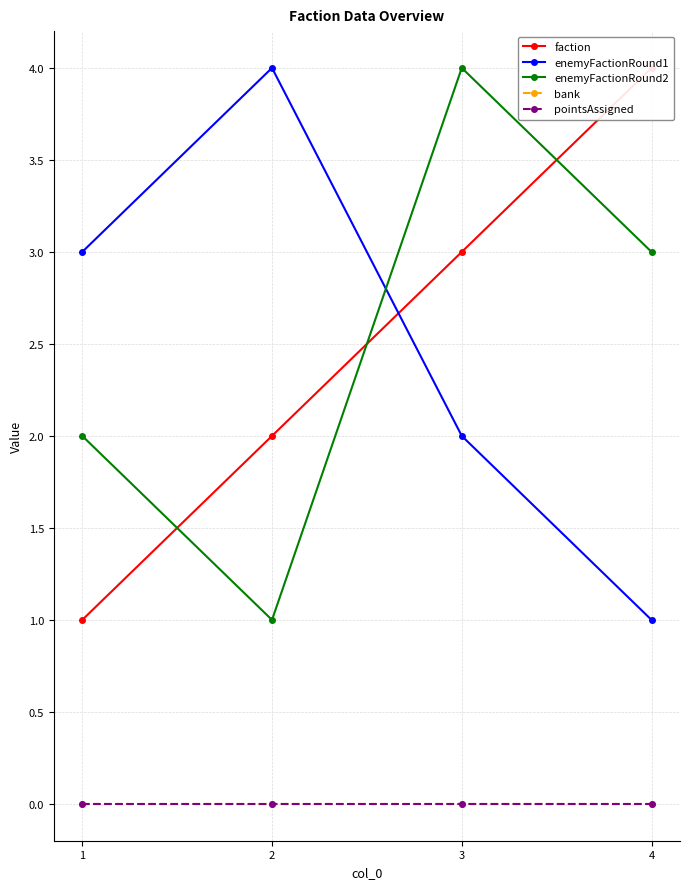

Rank the series at 1 from highest to lowest value.

enemyFactionRound1, enemyFactionRound2, faction, bank, pointsAssigned